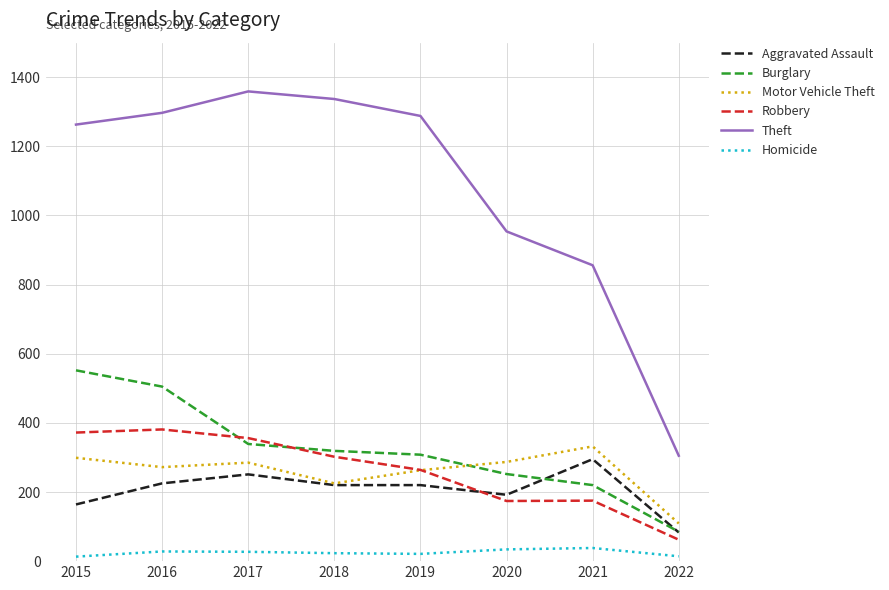

True or false: Robbery and Homicide intersect in this chart.

False